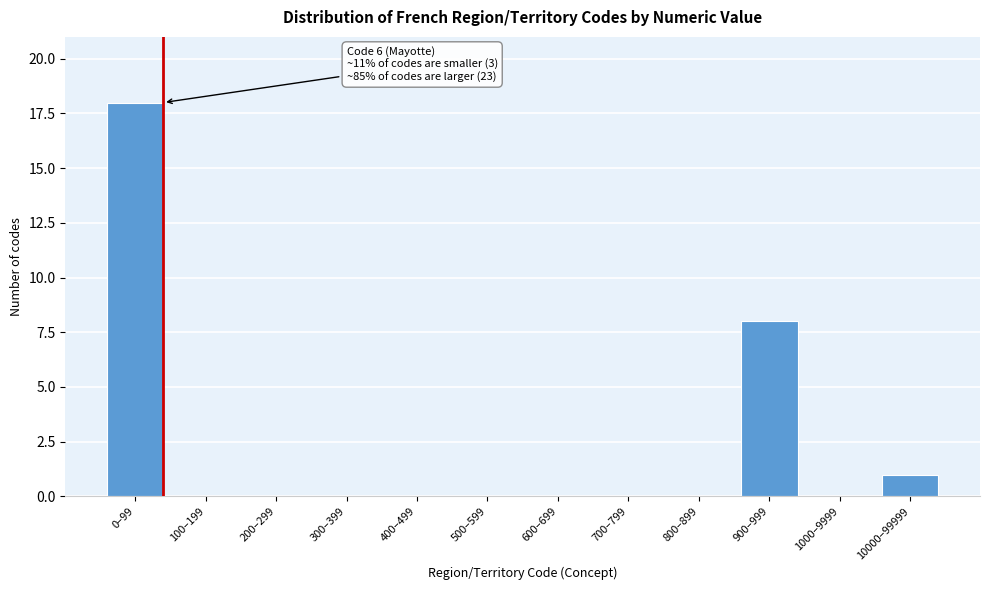

Reading left to right, extract all data points from this chart.

0–99=18	100–199=0	200–299=0	300–399=0	400–499=0	500–599=0	600–699=0	700–799=0	800–899=0	900–999=8	1000–9999=0	10000–99999=1